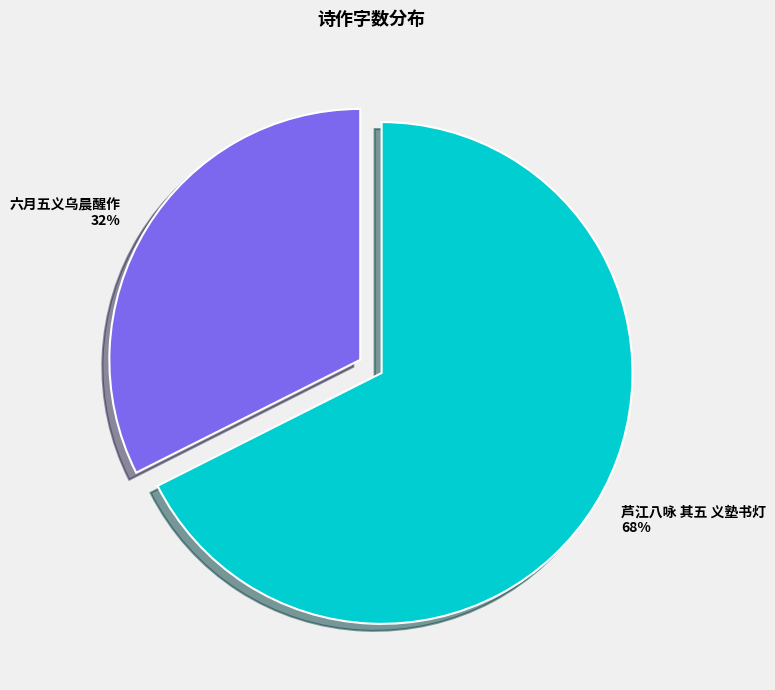

Is there a majority slice in this chart?

Yes